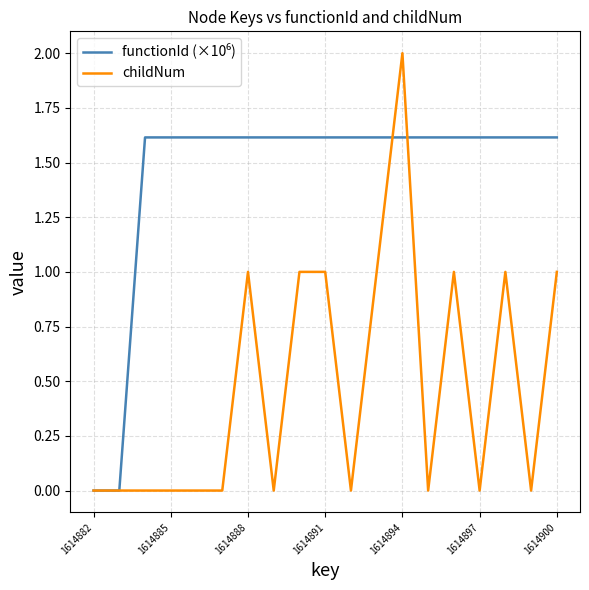

Which series has the widest spread of values?

childNum